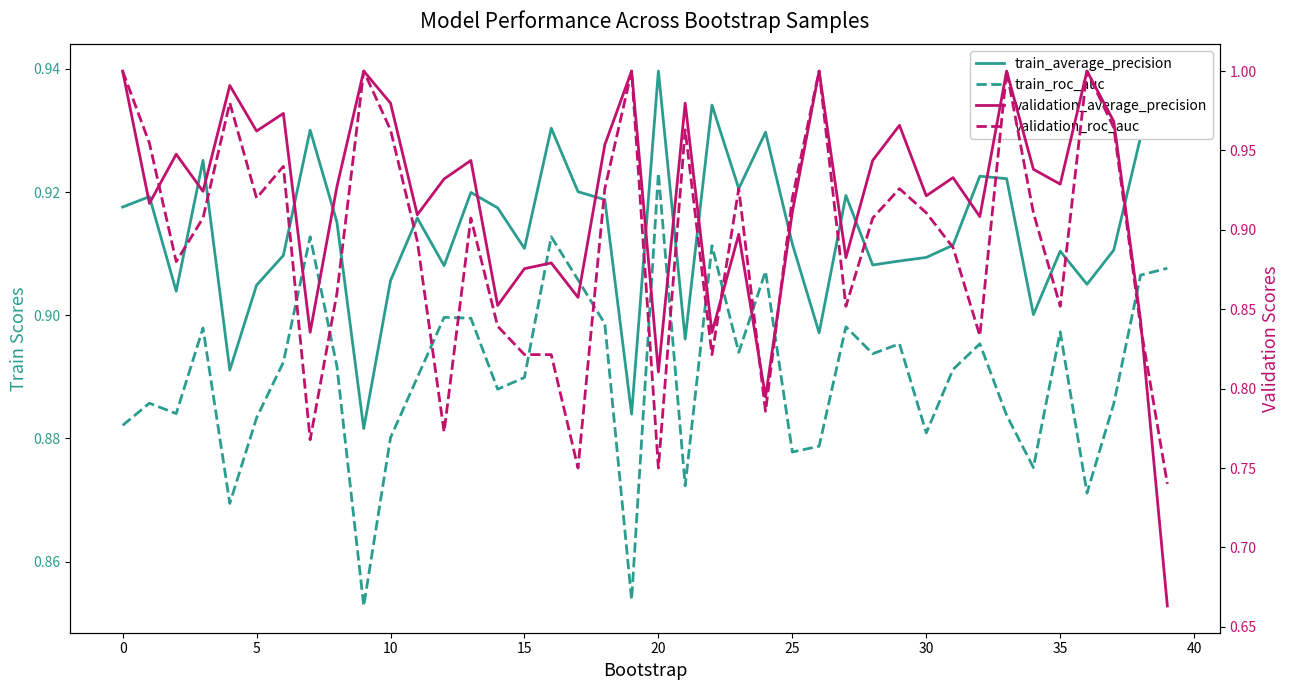

What is the minimum value shown in the chart?

0.7